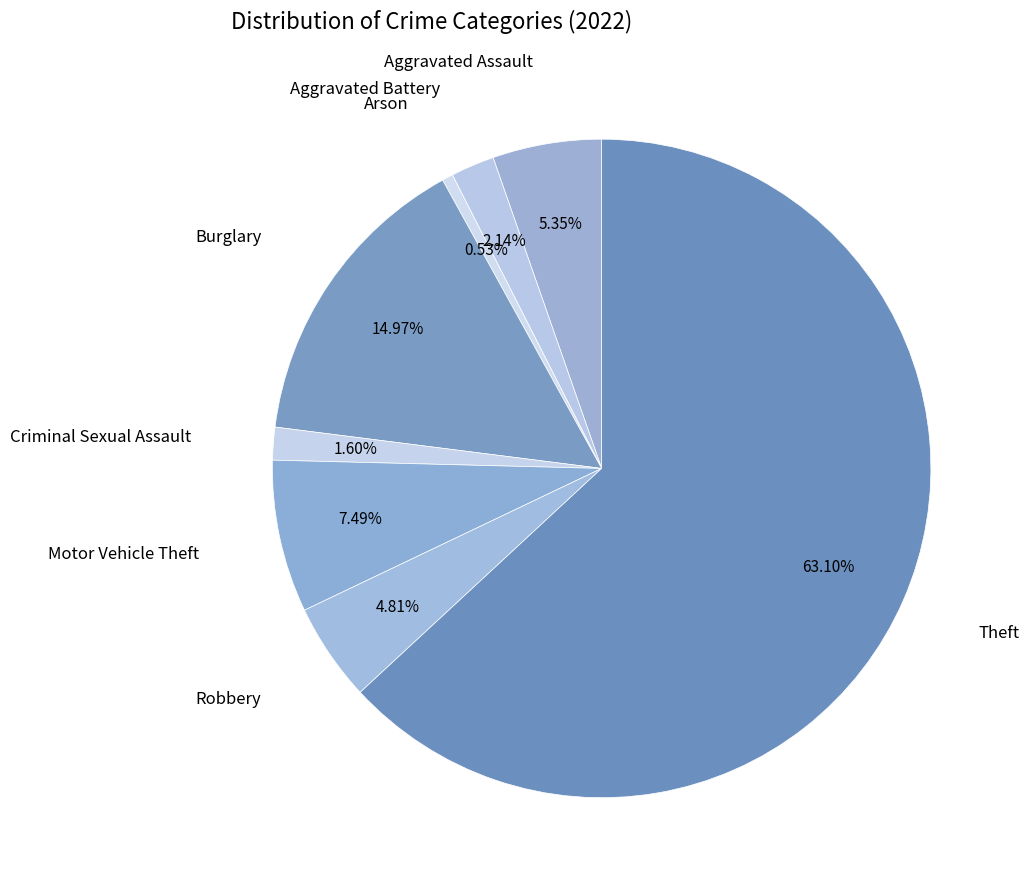

Count the number of slices in the pie.

8